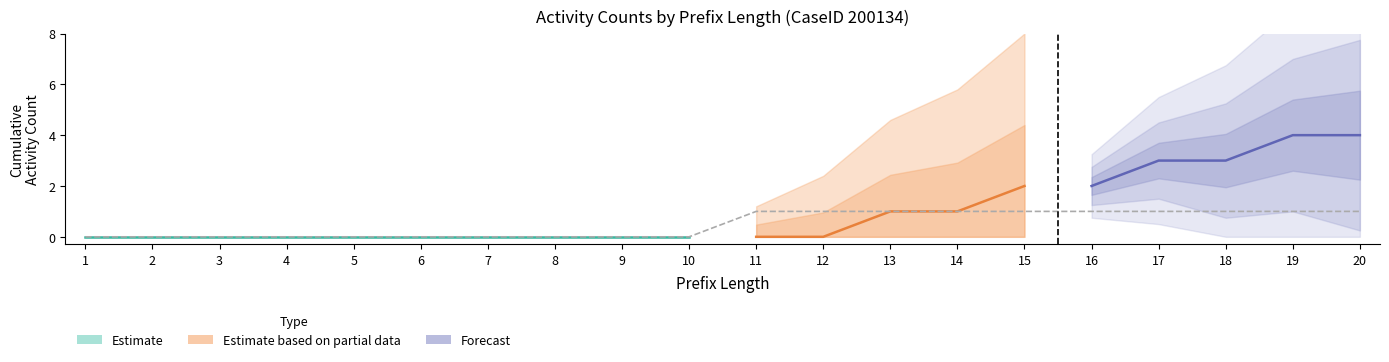

Count the number of categories in the chart.

20